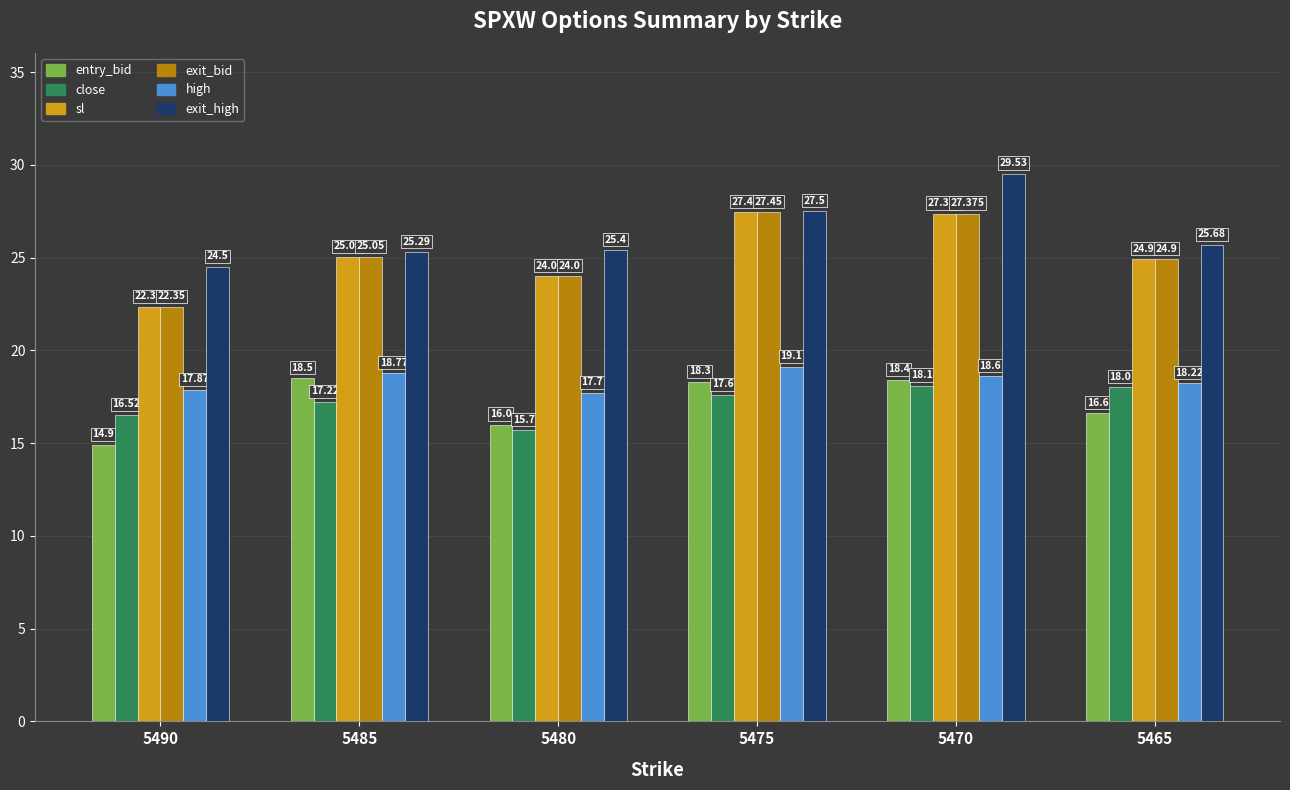

Reading right to left, what are all the values shown in this chart?

entry_bid: 16.6	18.4	18.3	16.0	18.5	14.9
close: 18.0	18.1	17.6	15.7	17.2	16.5
sl: 24.9	27.4	27.4	24.0	25.1	22.4
exit_bid: 24.9	27.4	27.4	24.0	25.1	22.4
high: 18.2	18.6	19.1	17.7	18.8	17.9
exit_high: 25.7	29.5	27.5	25.4	25.3	24.5